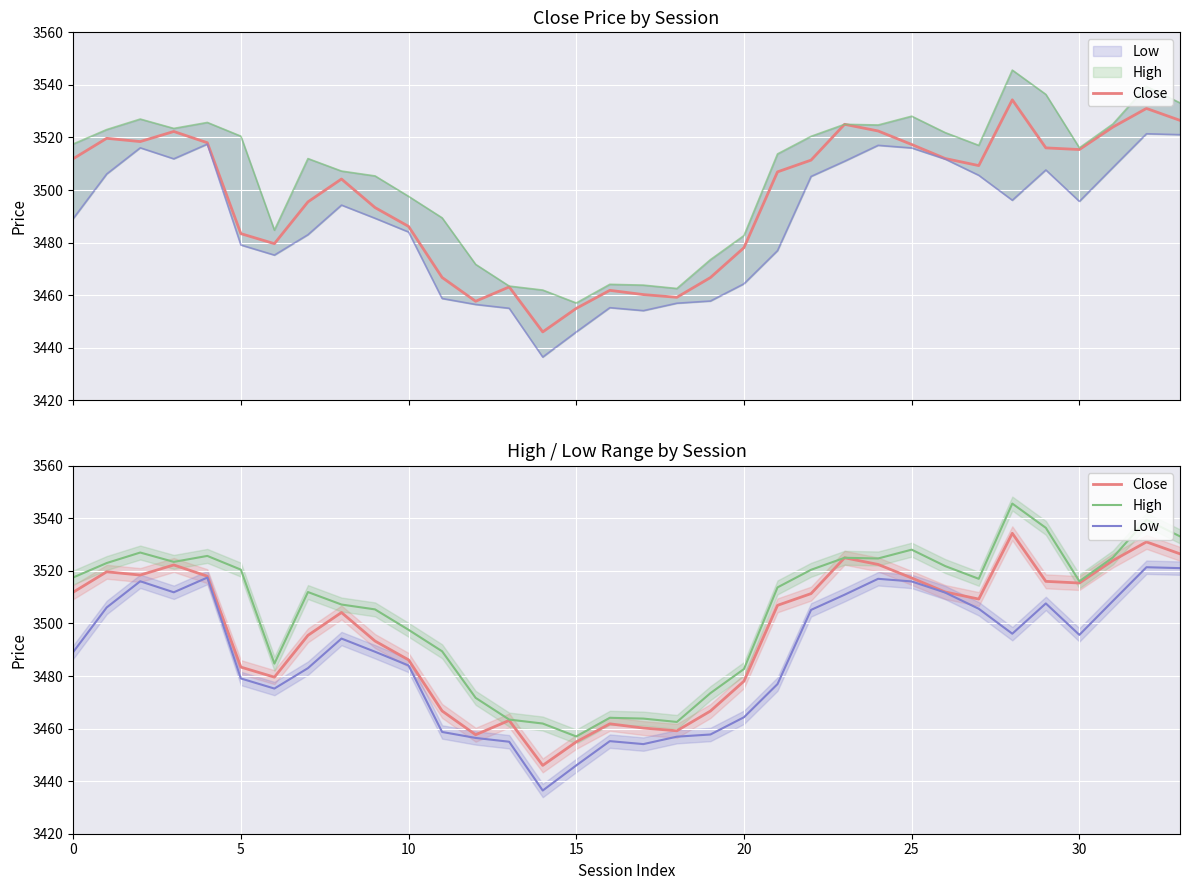

True or false: Low and High cross at least once.

False